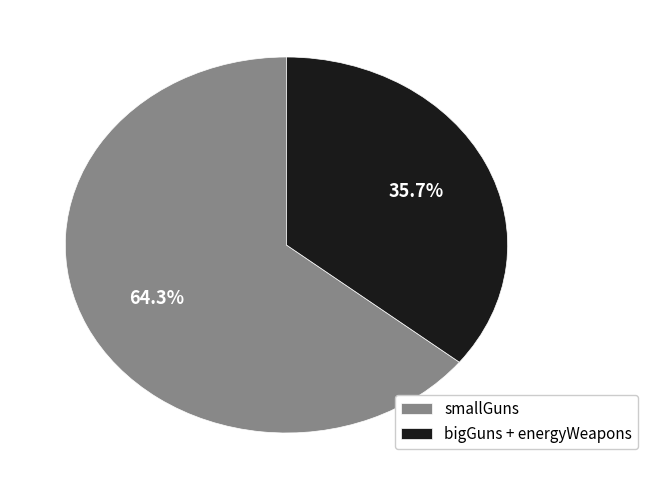

Is there a majority slice in this chart?

Yes